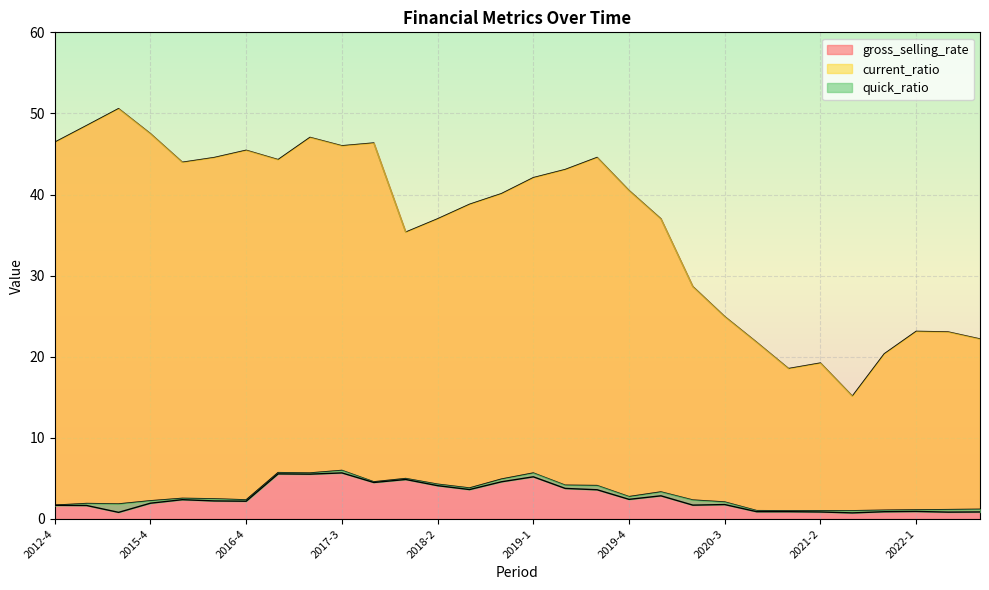

Which category has the lowest value across all series?

2021-3